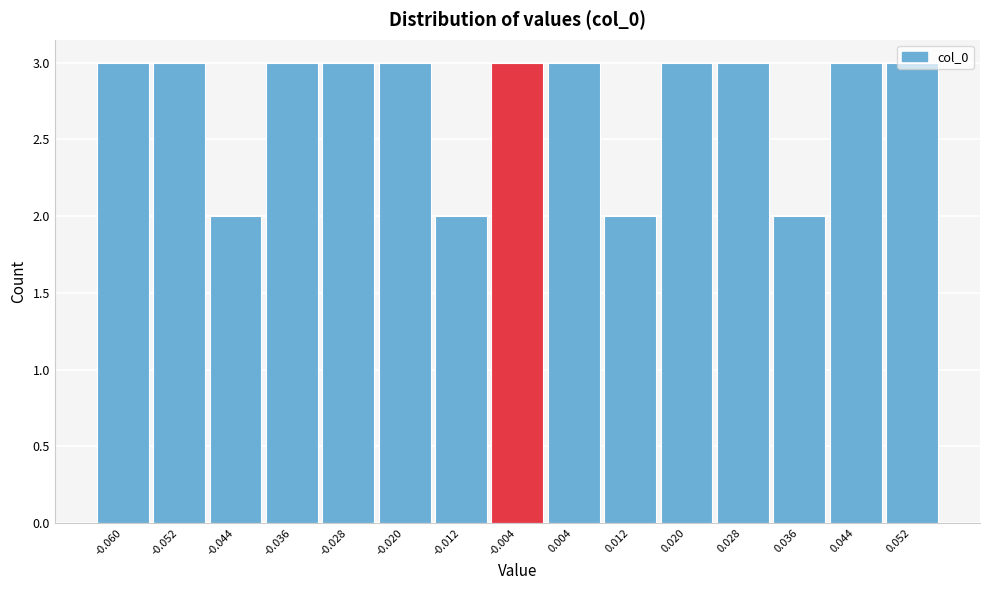

What is the maximum value shown in the chart?

3